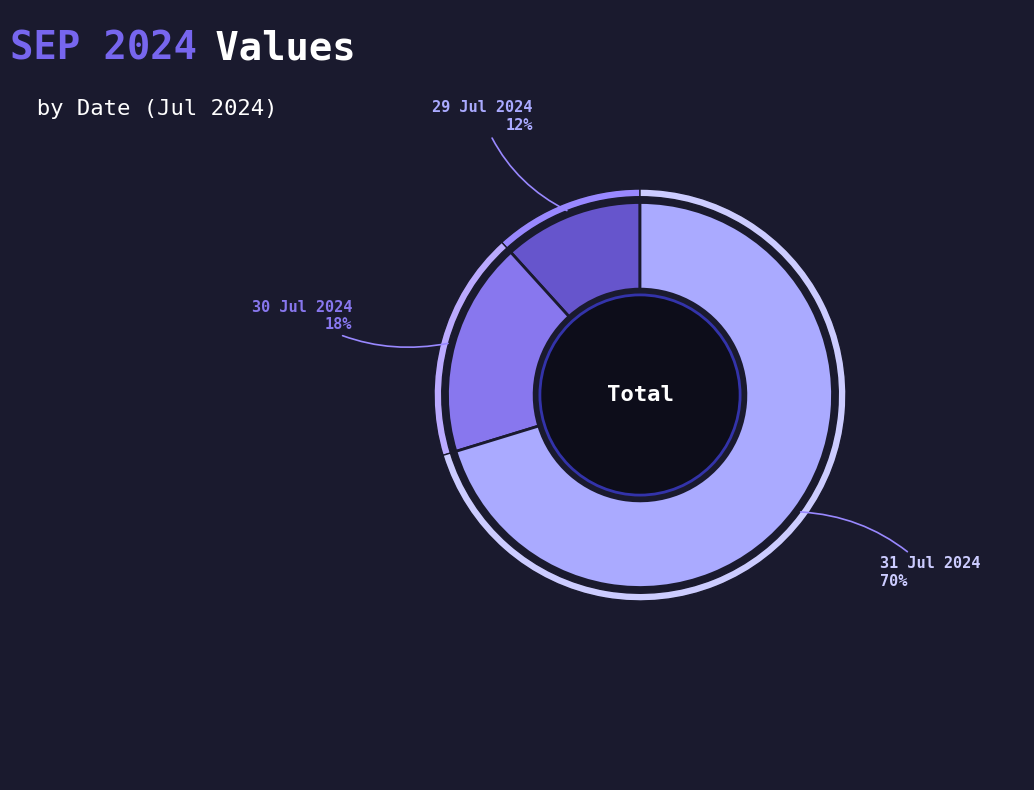

To the nearest percent, what is the average slice percentage?

33%